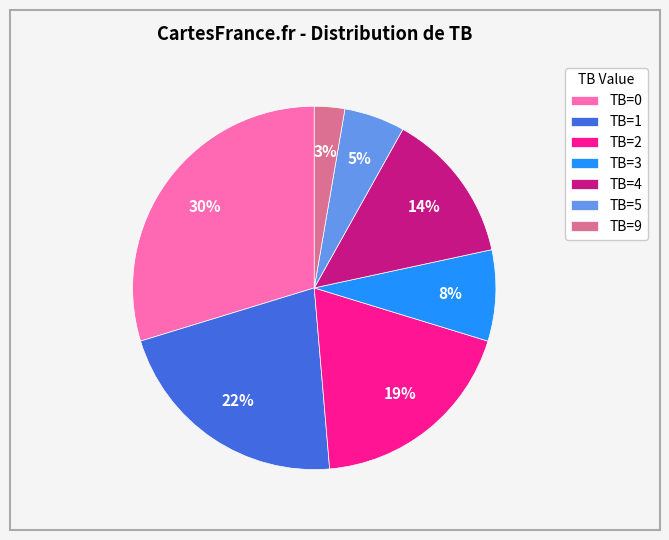

To the nearest percent, what is the average slice percentage?

14%